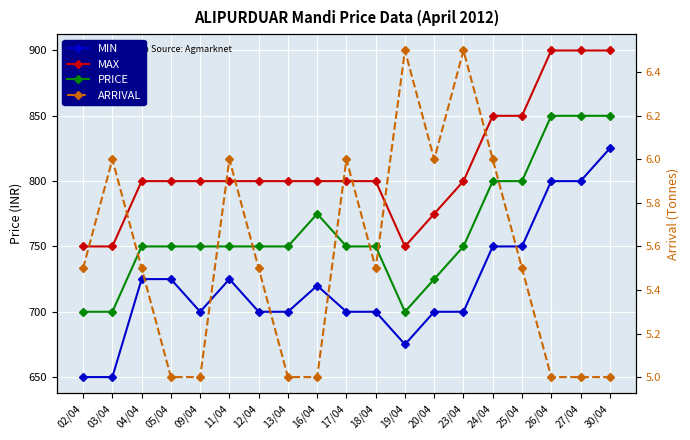

How many interior local valleys does the MAX series have?

1